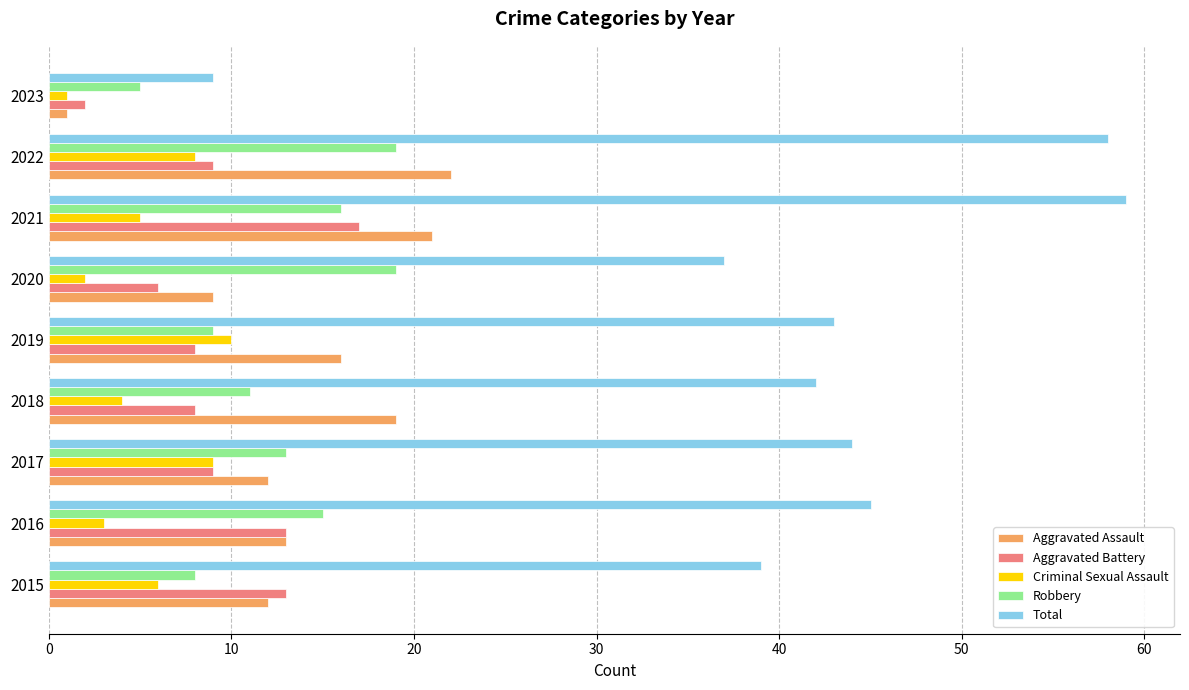

What is the sum of the Criminal Sexual Assault values at 2016 and 2021?

8